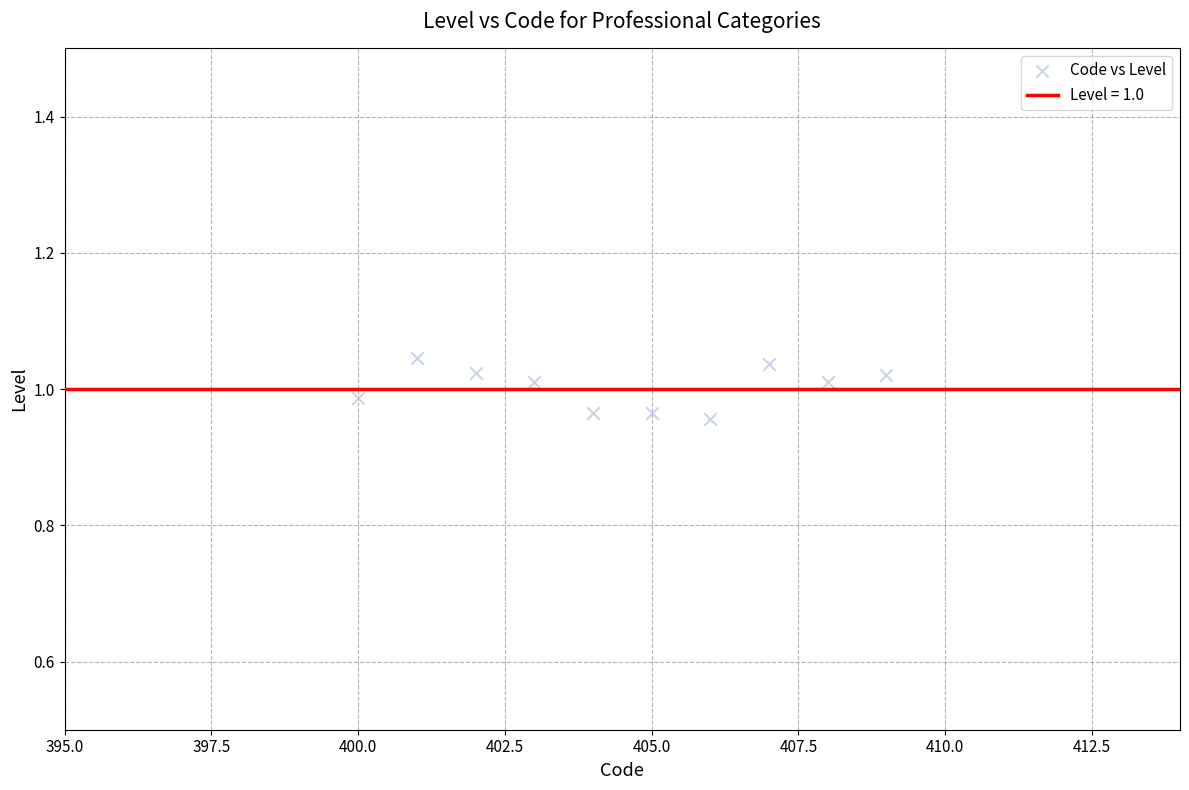

What is the range of X values (max minus min)?

9.0